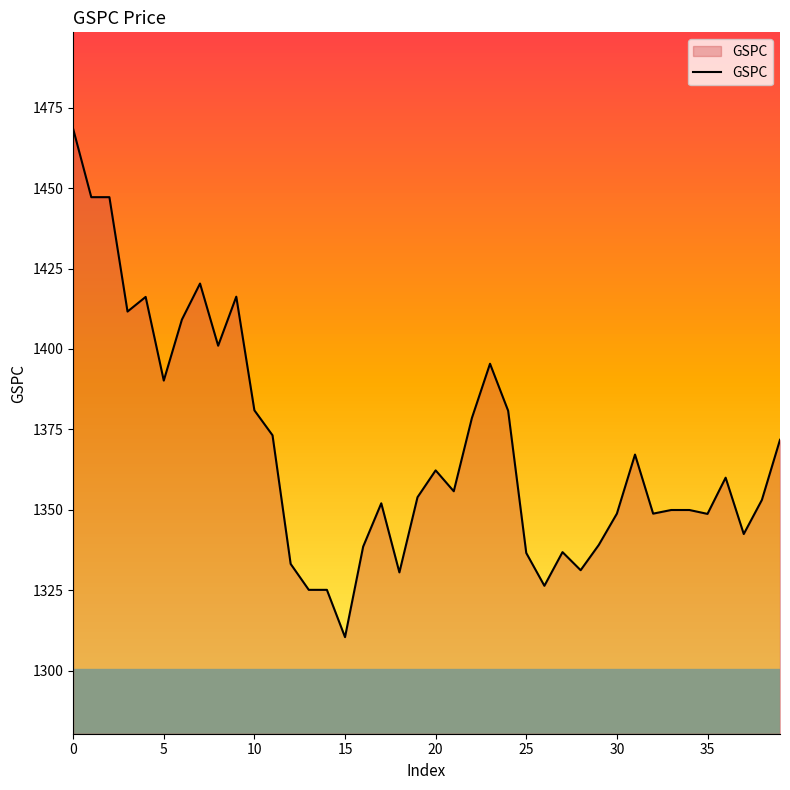

What is the greatest value displayed?

1468.4